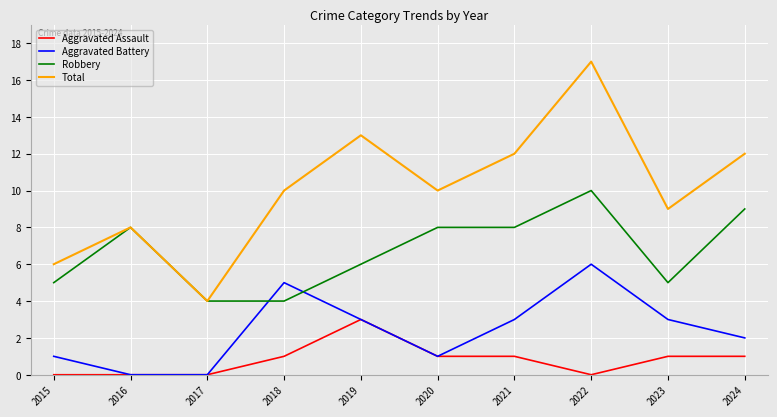

Reading left to right, extract all data points from this chart.

Aggravated Assault: 2015=0	2016=0	2017=0	2018=1	2019=3	2020=1	2021=1	2022=0	2023=1	2024=1
Aggravated Battery: 2015=1	2016=0	2017=0	2018=5	2019=3	2020=1	2021=3	2022=6	2023=3	2024=2
Robbery: 2015=5	2016=8	2017=4	2018=4	2019=6	2020=8	2021=8	2022=10	2023=5	2024=9
Total: 2015=6	2016=8	2017=4	2018=10	2019=13	2020=10	2021=12	2022=17	2023=9	2024=12